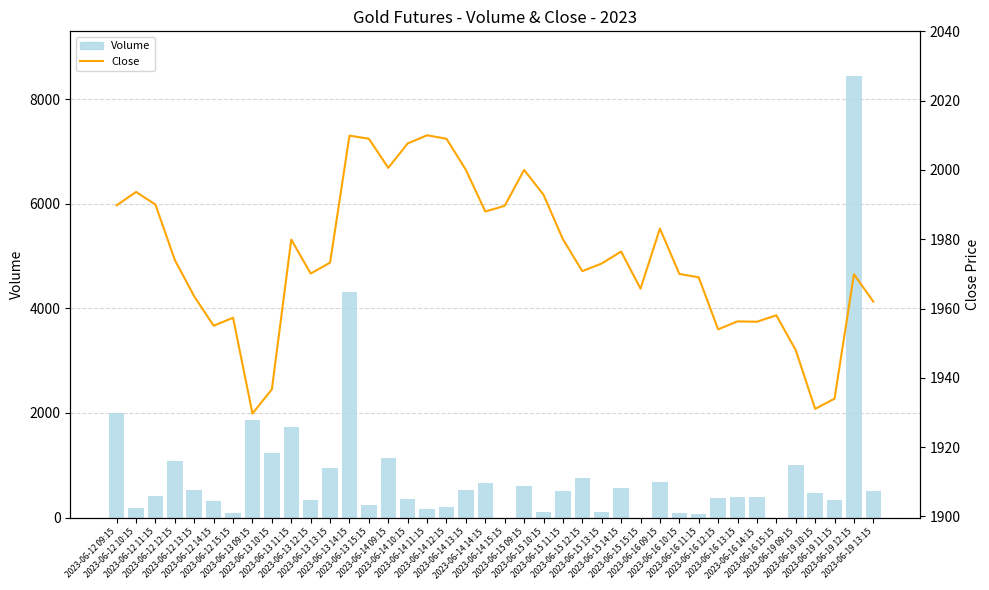

What is the difference between the second highest and minimum values in the Close series?

80.2